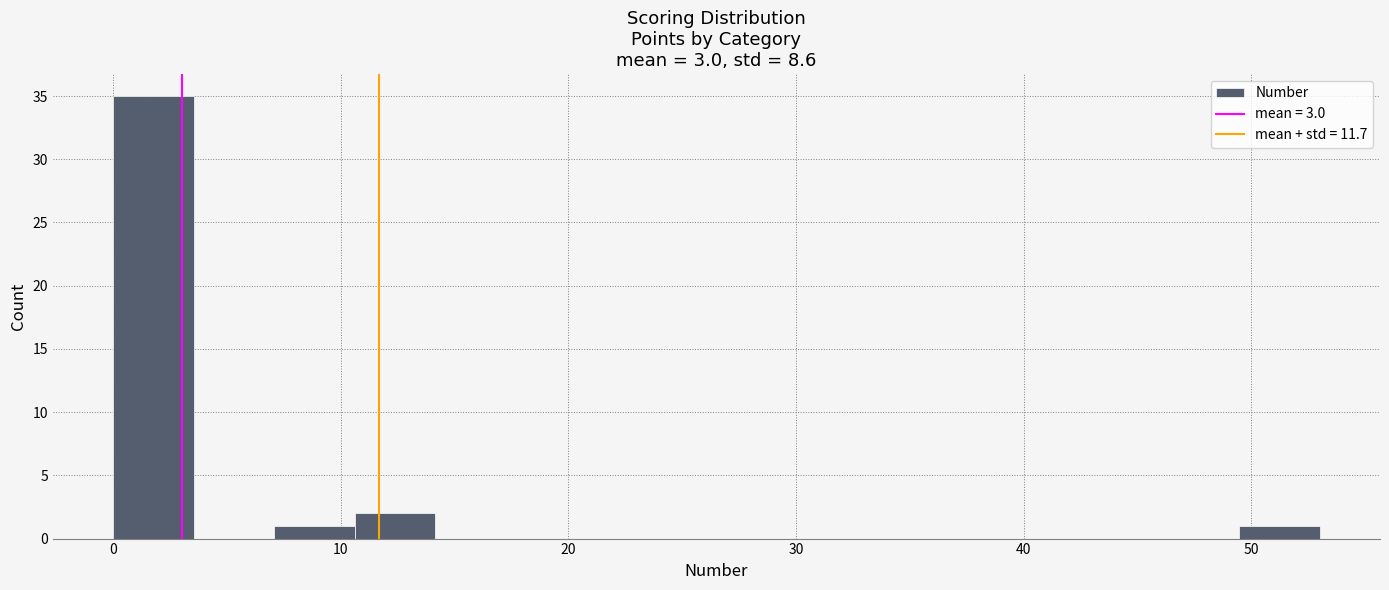

Read against the x-axis, roughly where is the centre of the tallest bar?

2